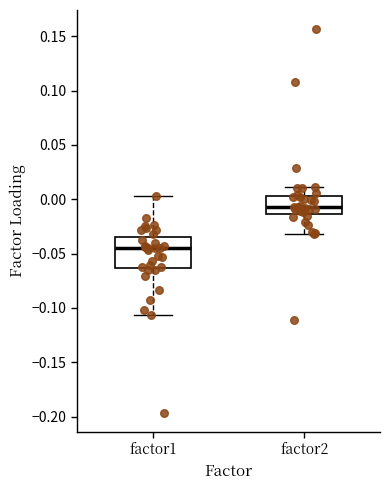

Which box has the highest median line?

factor2